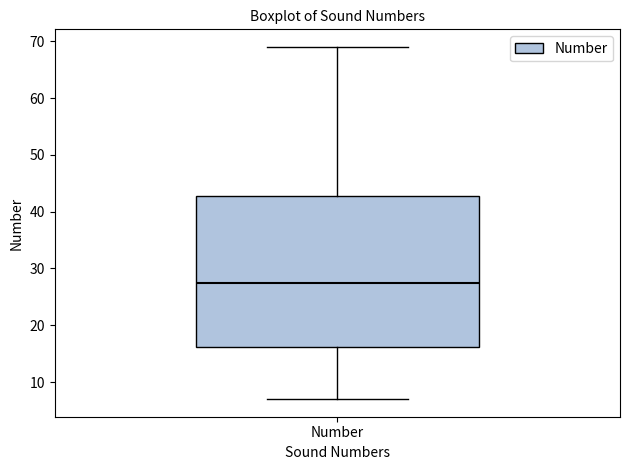

Read this box plot against the y-axis: the position of the median line, the range covered by the box, and the ends of both whiskers. The values are not printed on the chart, so give them approximately, as read against the axis.

median 28, box 16 to 43, whiskers 7 to 69